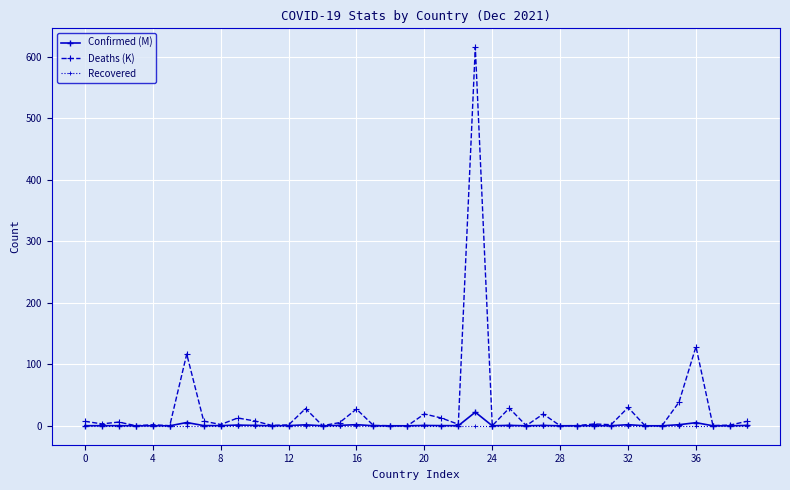

What is the maximum value shown in the chart?

615.4